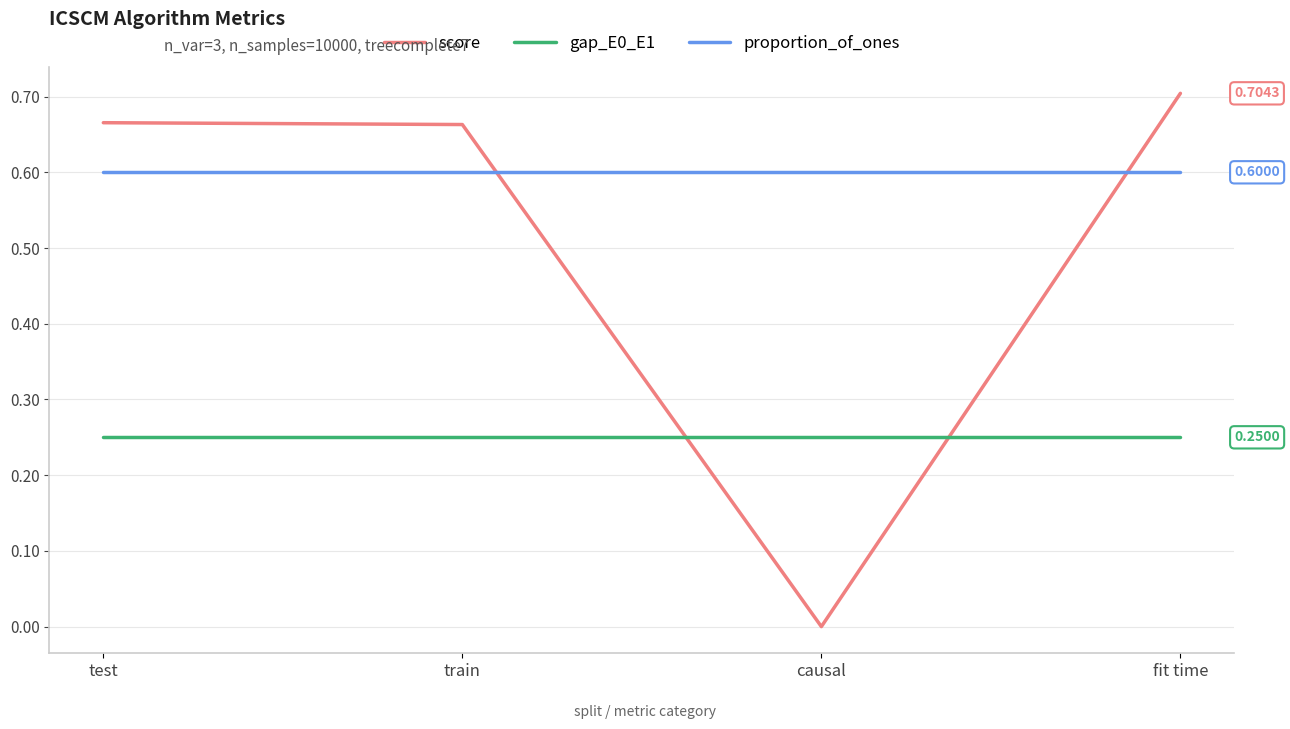

Where do proportion_of_ones and score first cross each other?

train and causal